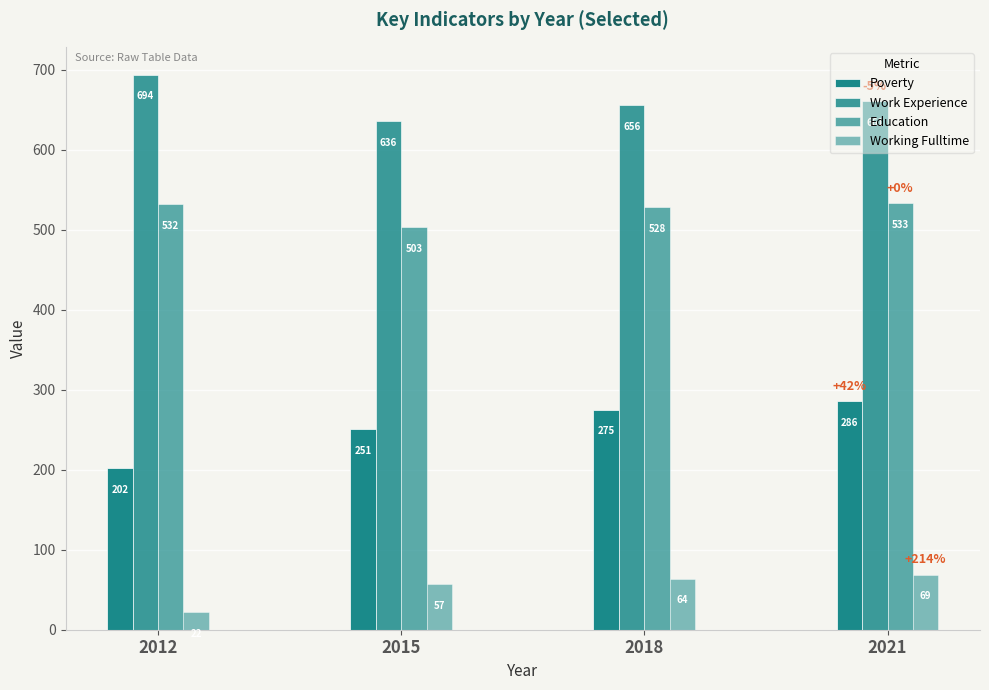

Reading left to right, extract all data points from this chart.

Poverty: 2012=202	2015=251	2018=275	2021=286
Work Experience: 2012=694	2015=636	2018=656	2021=661
Education: 2012=532	2015=503	2018=528	2021=533
Working Fulltime: 2012=22	2015=57	2018=64	2021=69